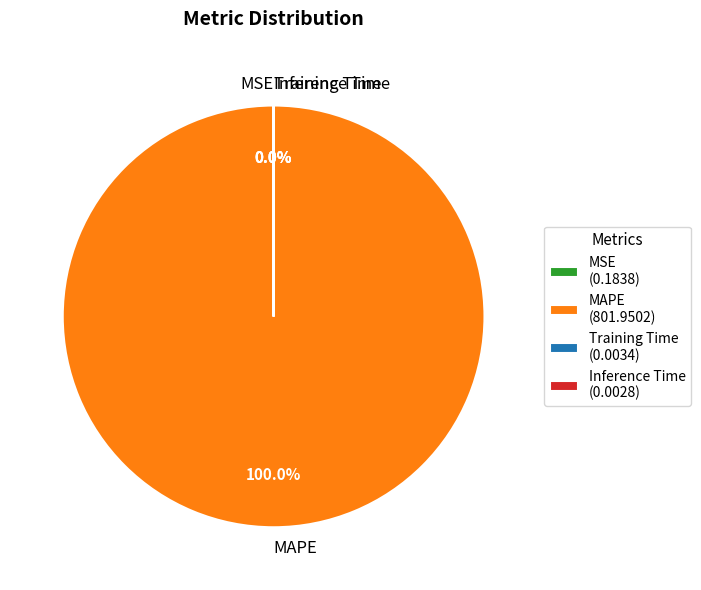

Is there any slice that represents more than half of the pie?

Yes